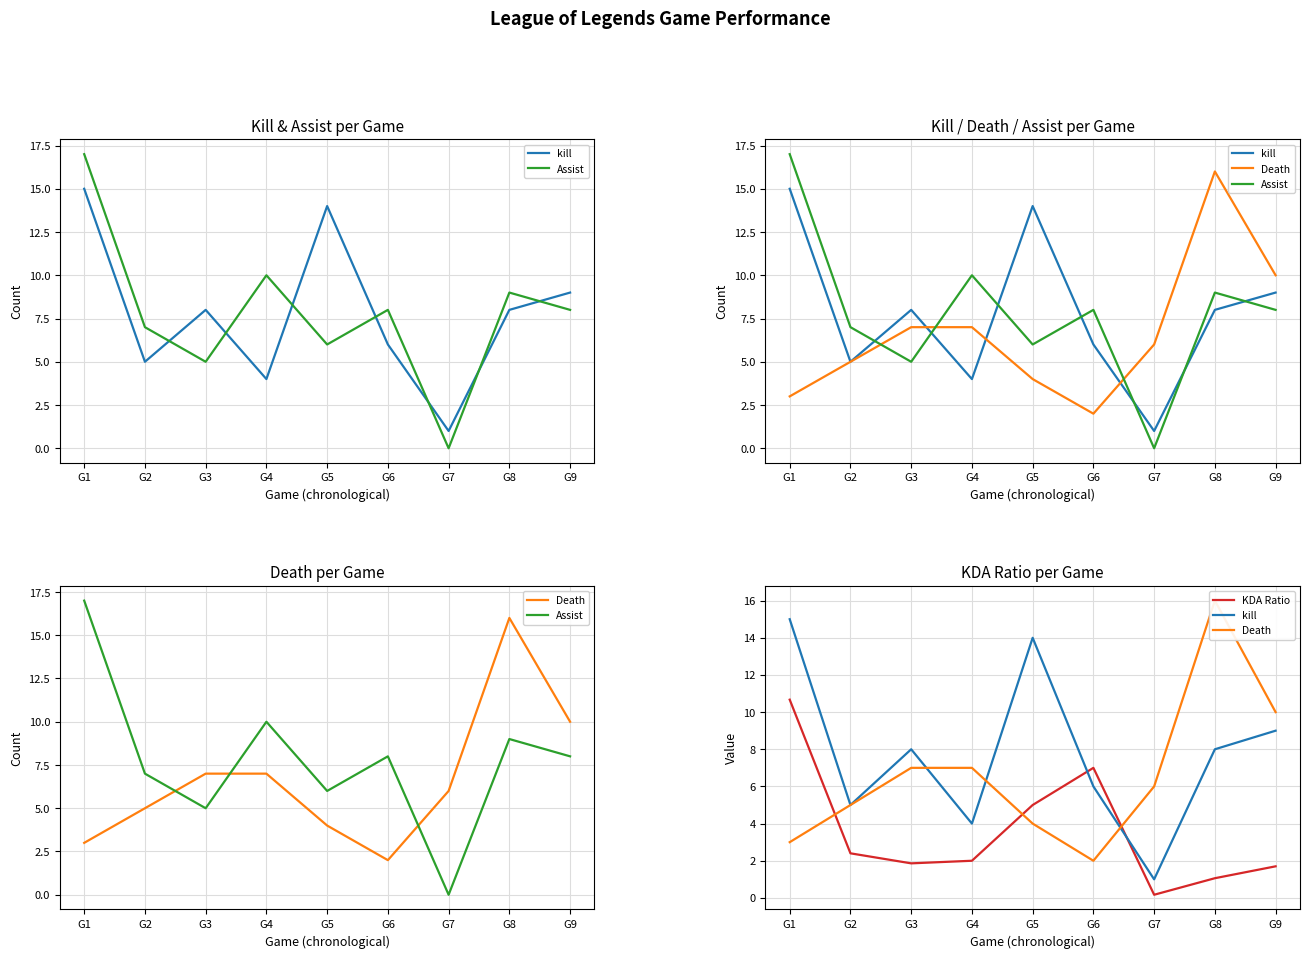

What value does the KDA Ratio series have at G7?

0.2